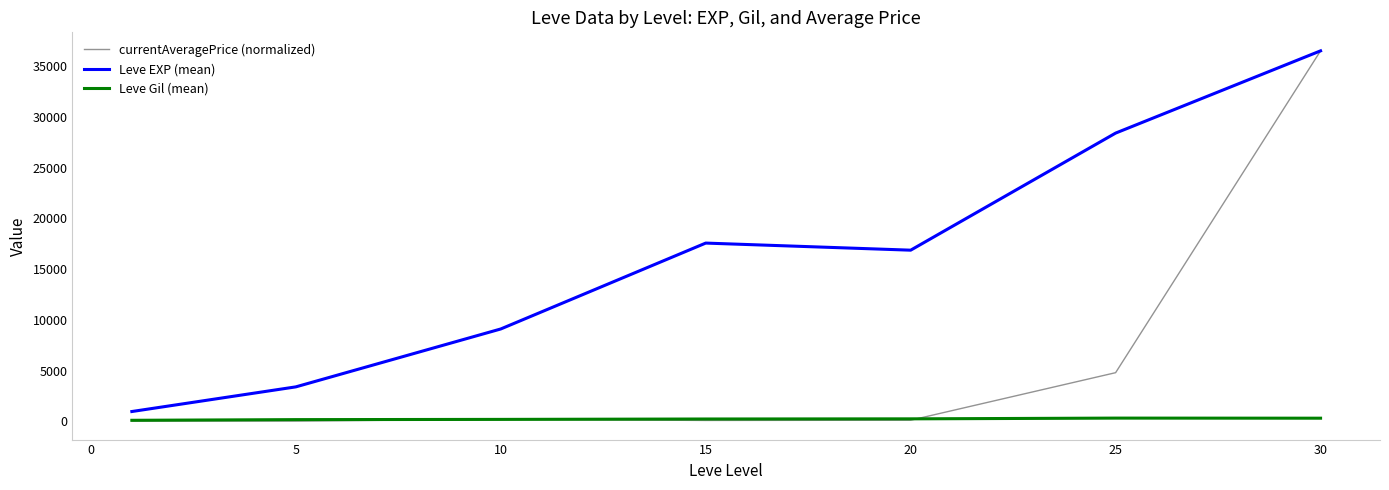

Which series has the largest total across all categories?

Leve EXP (mean)